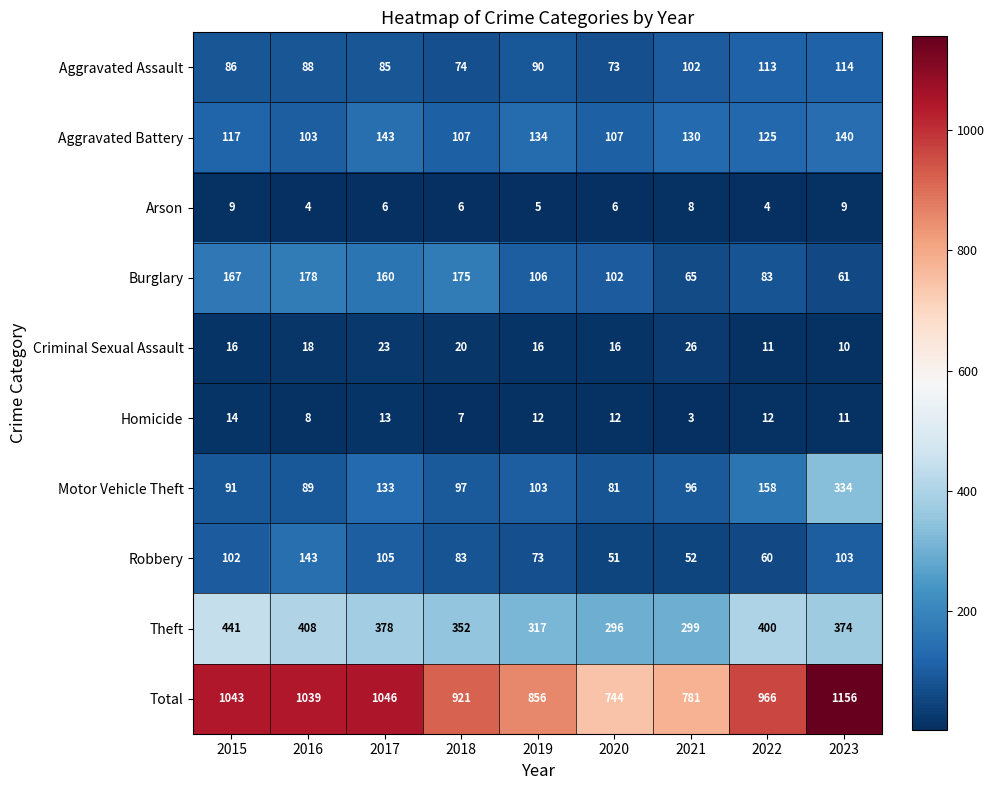

Count the number of categories in the chart.

9